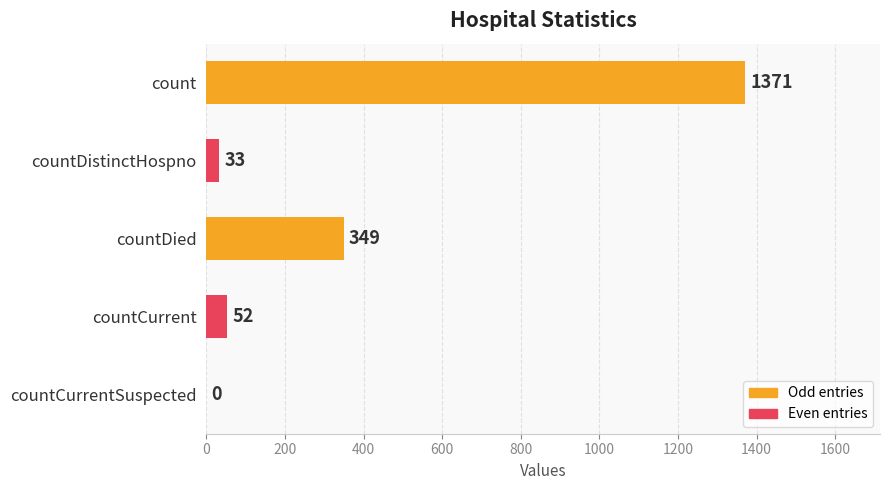

Between countCurrentSuspected and countDied, which is larger?

countDied